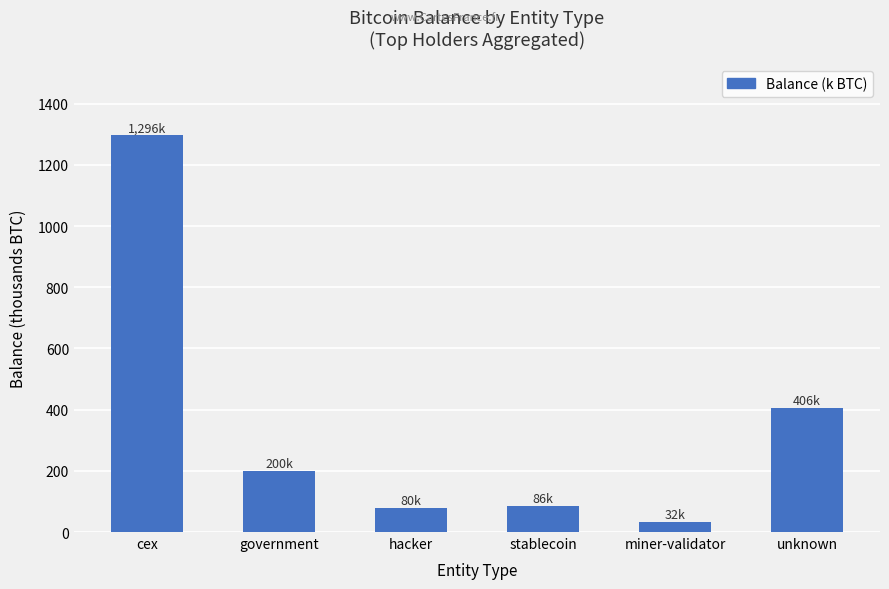

What is the sum of all values?

2099.7